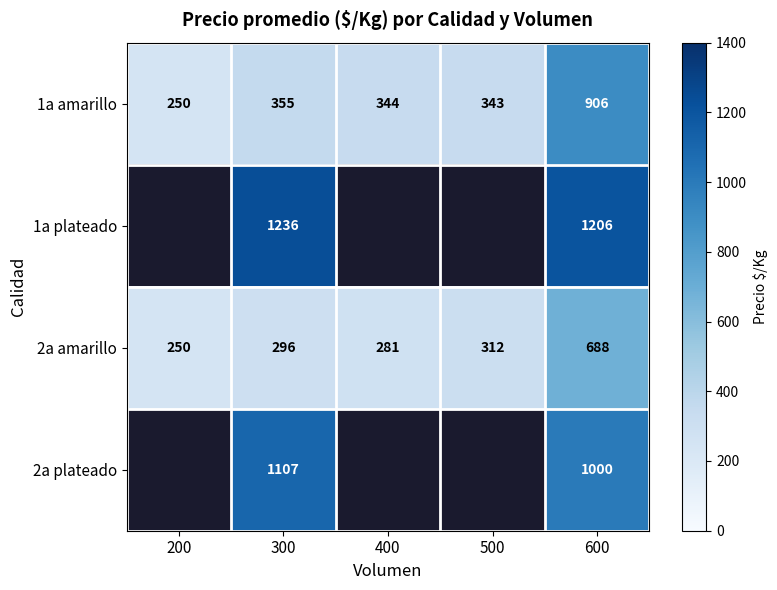

Rank the categories by 1a amarillo value from lowest to highest.

200, 500, 400, 300, 600